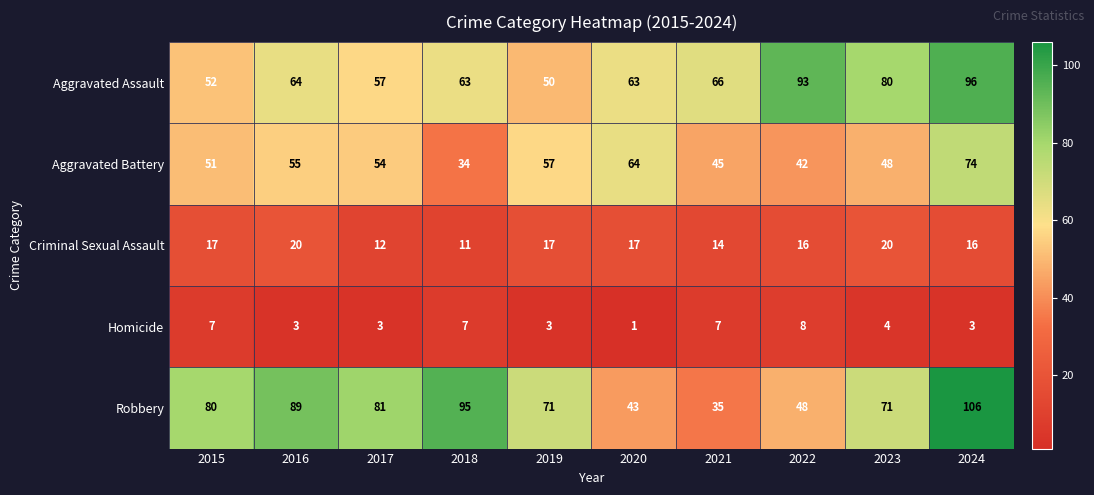

True or false: Criminal Sexual Assault has a value of 8 at 2024.

False